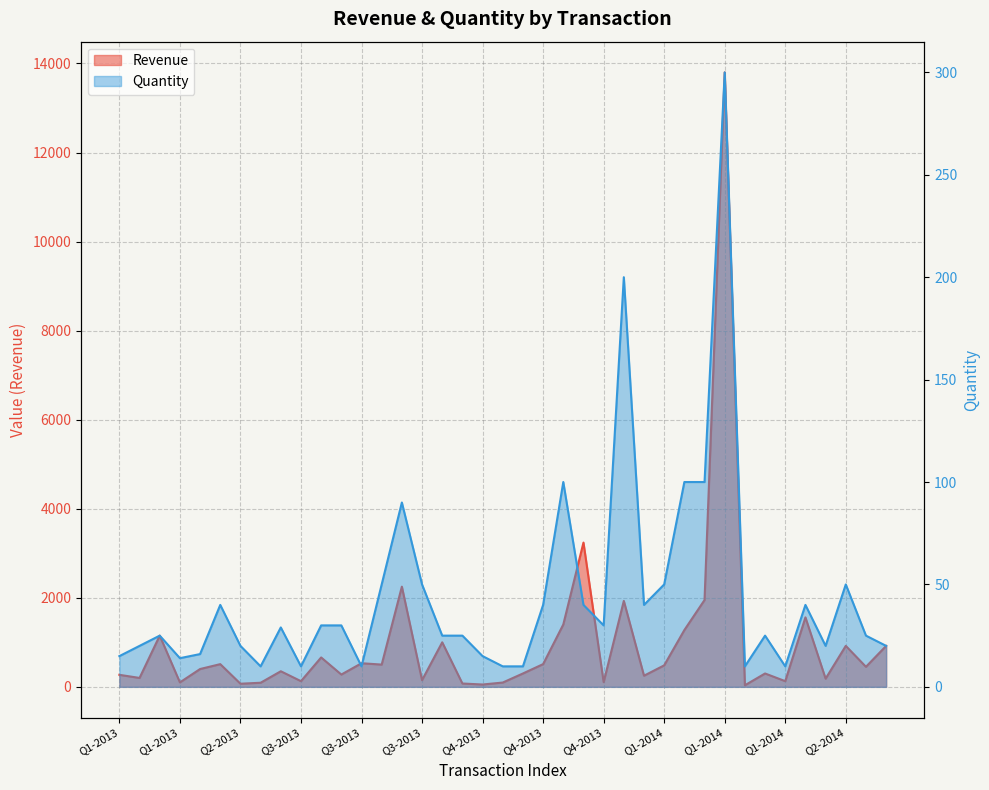

What is the difference between the maximum and minimum values in the Quantity series?

290.0